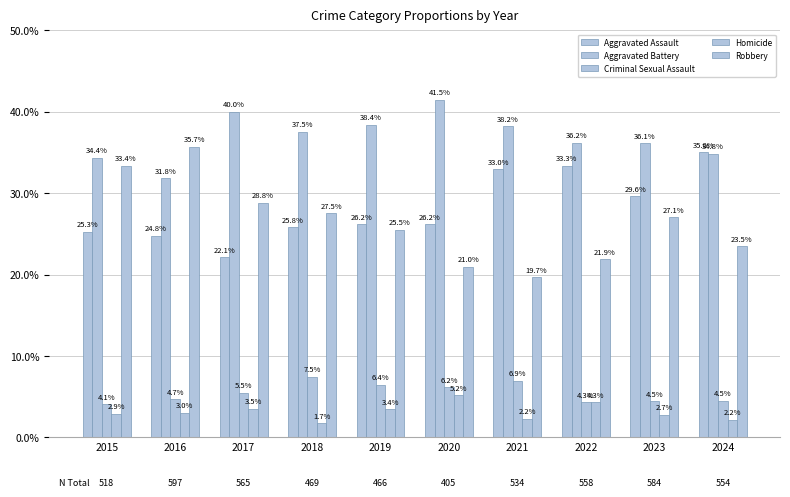

Between 2017 and 2023, which series saw the biggest shift?

Aggravated Assault